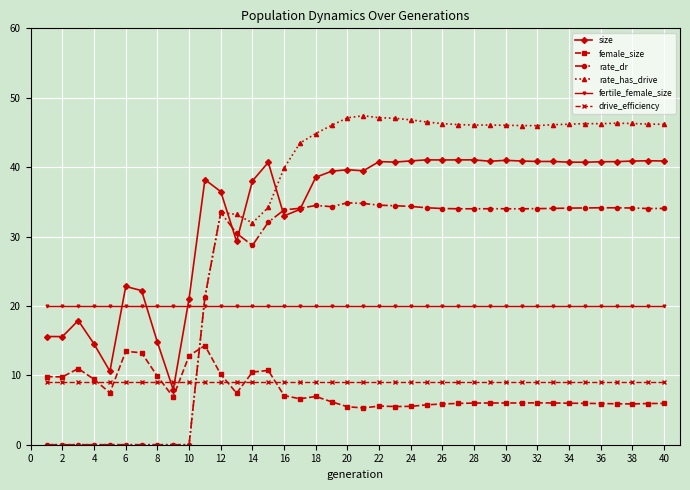

True or false: rate_has_drive has more than 1 interior local peaks.

True